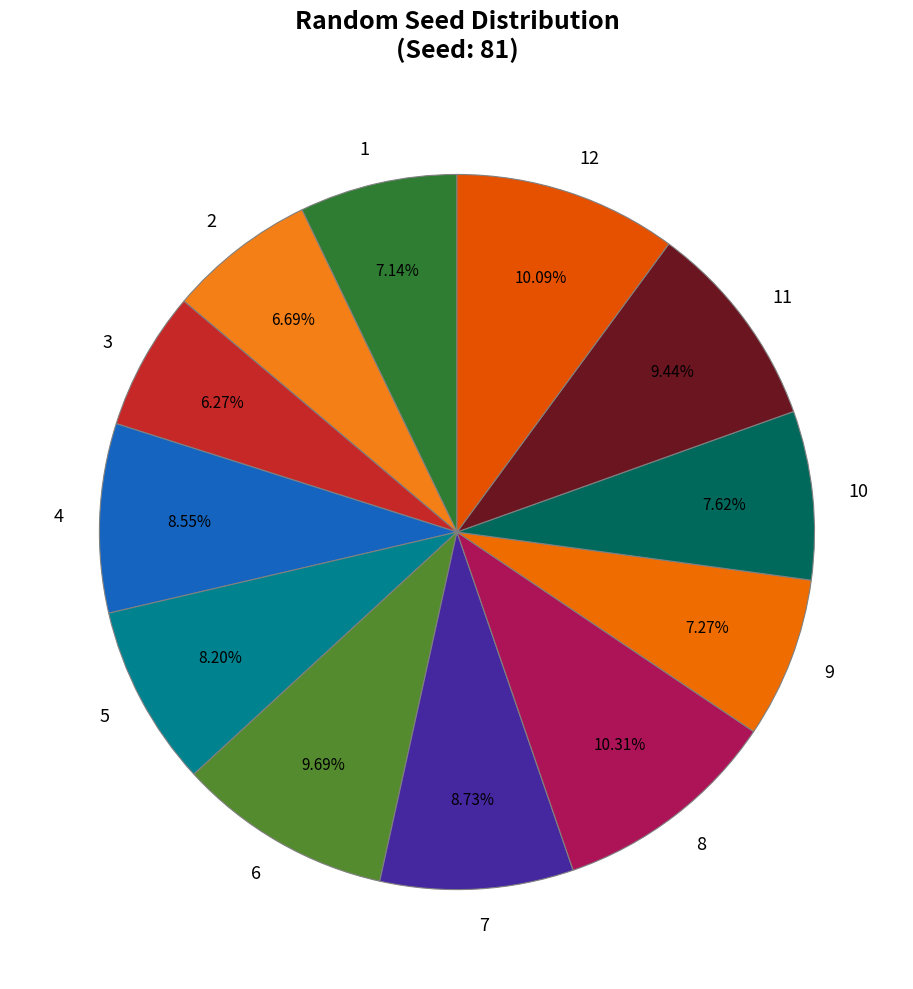

Does any single category account for the majority?

No